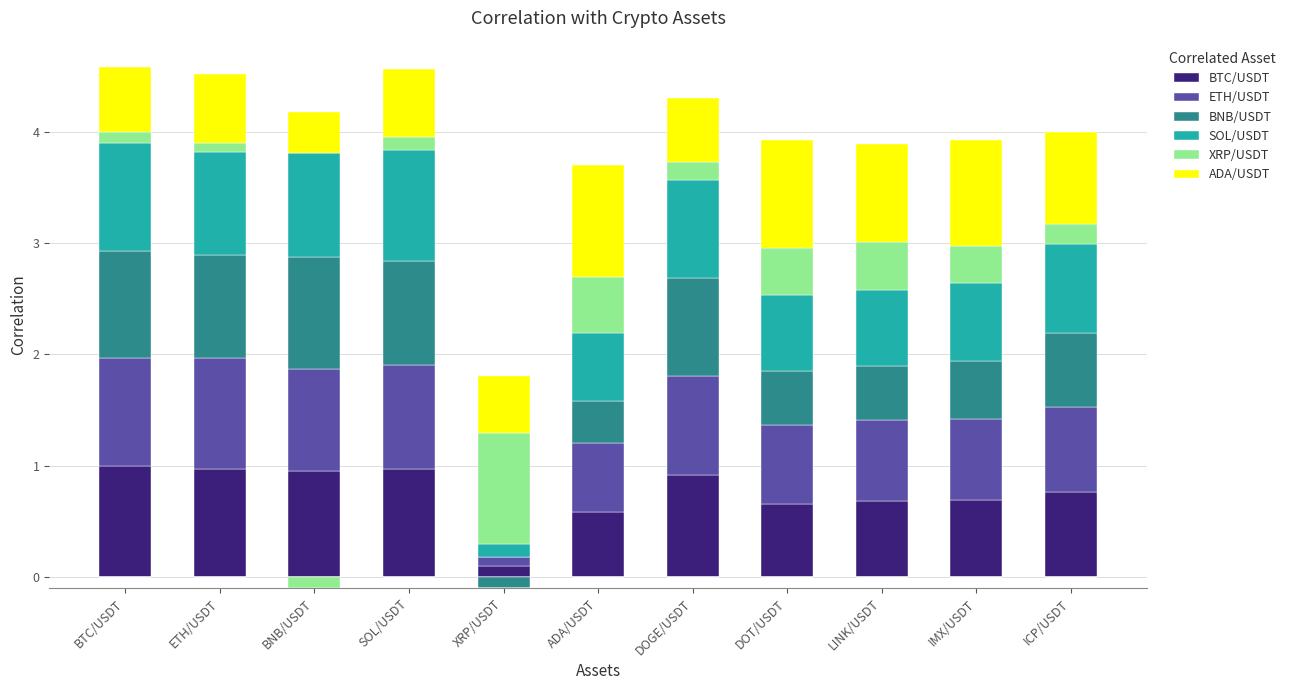

Reading left to right, extract all data points from this chart.

BTC/USDT: 1.0	1.0	1.0	1.0	0.1	0.6	0.9	0.7	0.7	0.7	0.8
ETH/USDT: 1.0	1.0	0.9	0.9	0.1	0.6	0.9	0.7	0.7	0.7	0.8
BNB/USDT: 1.0	0.9	1.0	0.9	0.0	0.4	0.9	0.5	0.5	0.5	0.7
SOL/USDT: 1.0	0.9	0.9	1.0	0.1	0.6	0.9	0.7	0.7	0.7	0.8
XRP/USDT: 0.1	0.1	0.0	0.1	1.0	0.5	0.2	0.4	0.4	0.3	0.2
ADA/USDT: 0.6	0.6	0.4	0.6	0.5	1.0	0.6	1.0	0.9	0.9	0.8